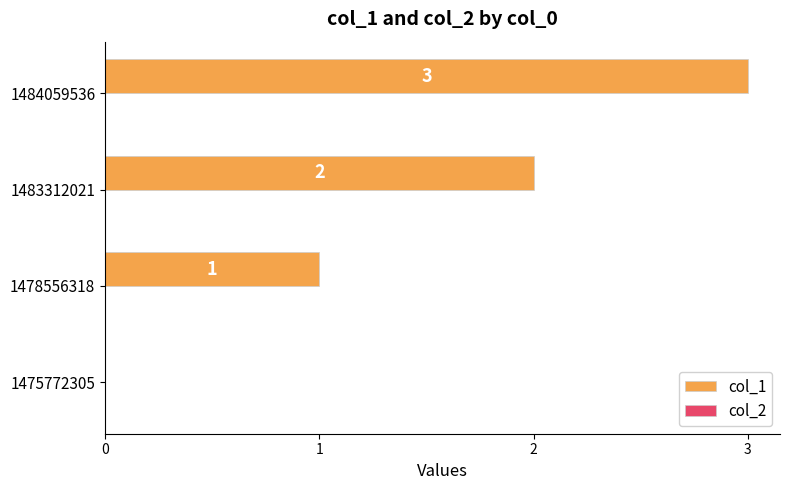

How many data points does each series have?

4